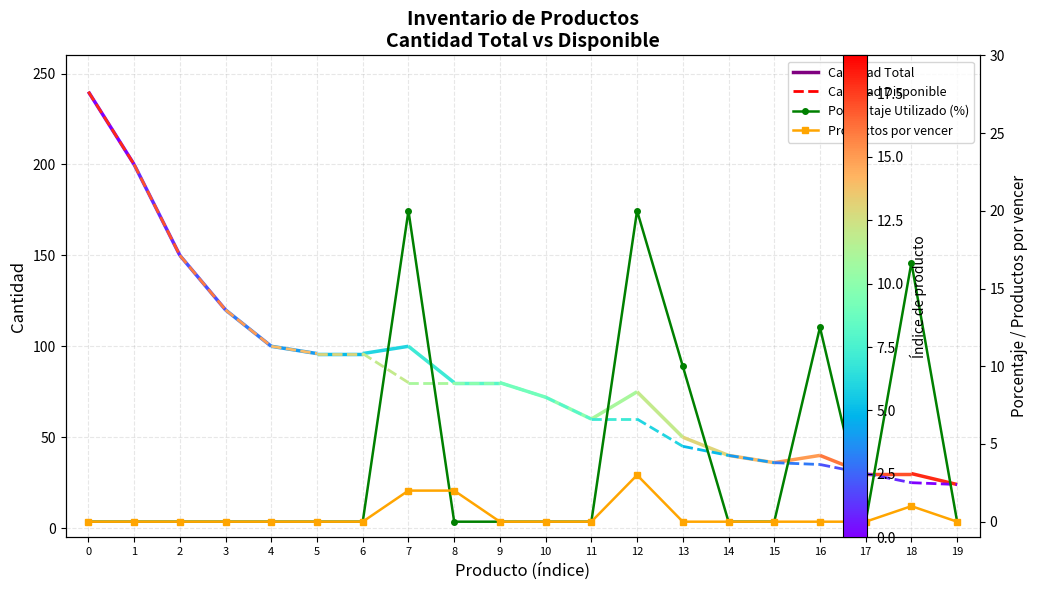

How many Productos por vencer values are between 0 and 1?

17